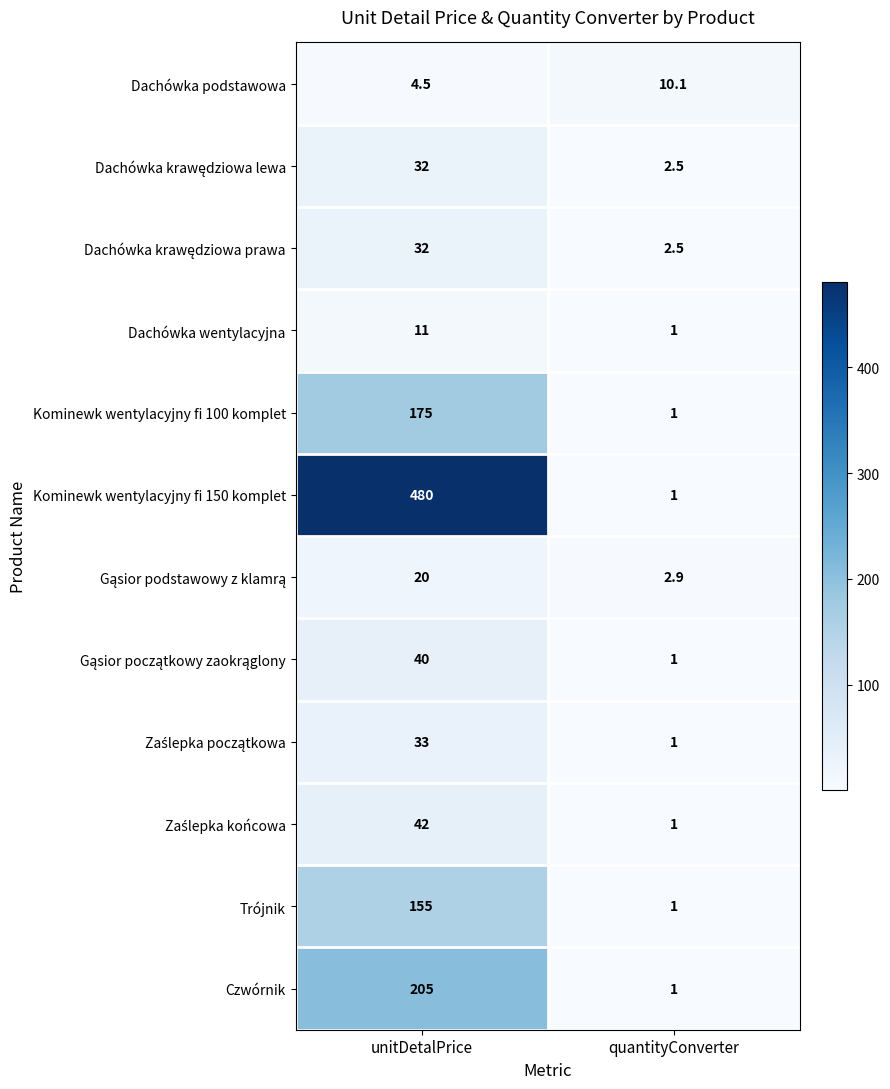

Read the Dachówka wentylacyjna value at quantityConverter.

1.0